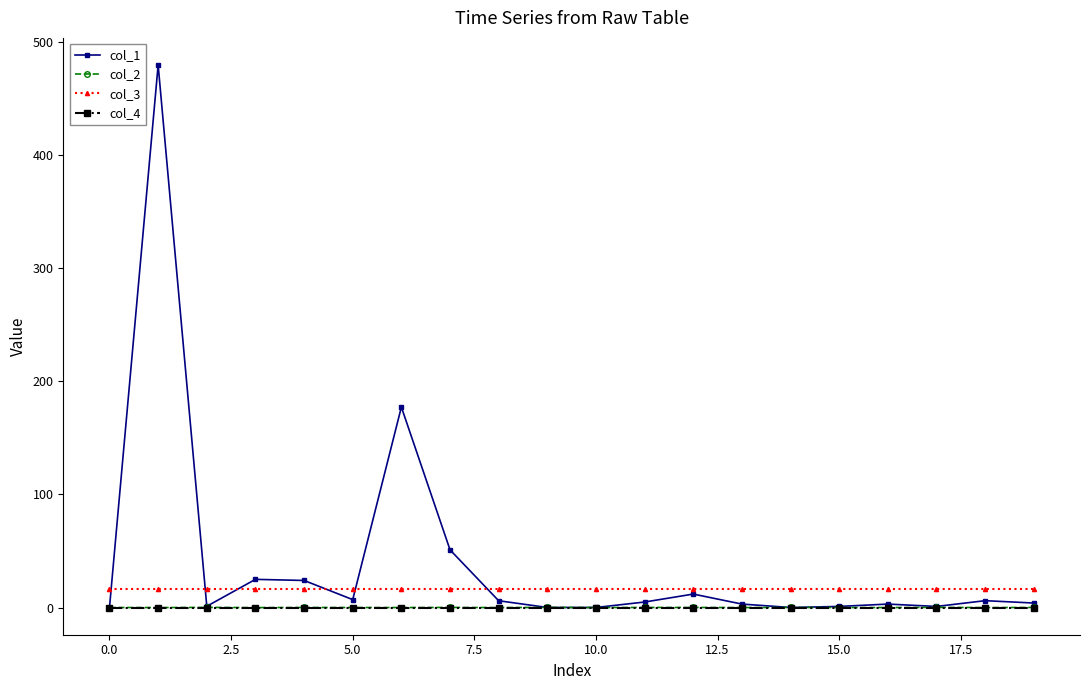

At how many categories does at least one series exceed 192?

1